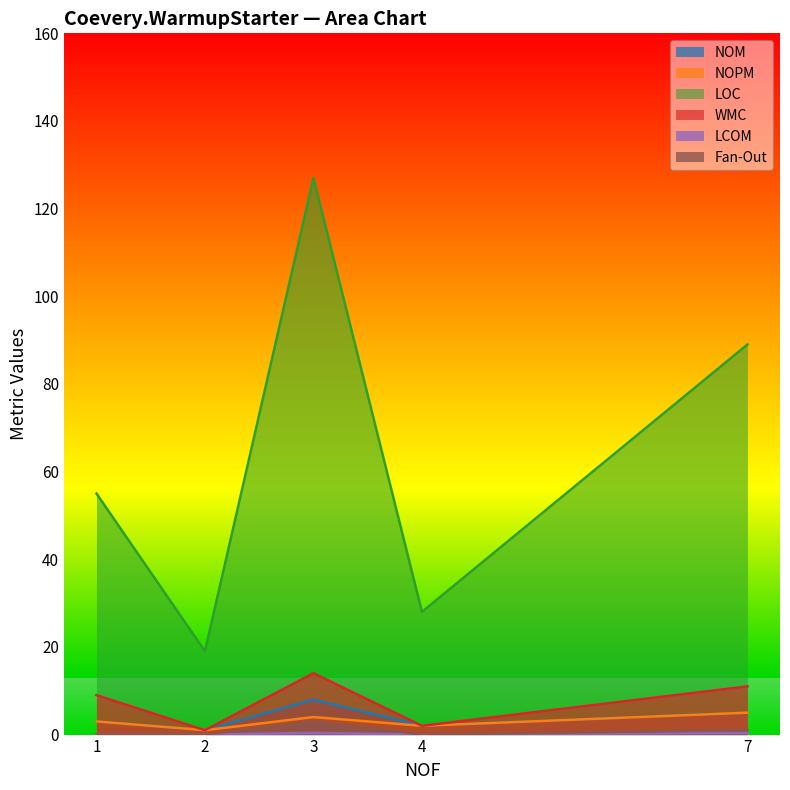

True or false: NOM and WMC intersect in this chart.

False